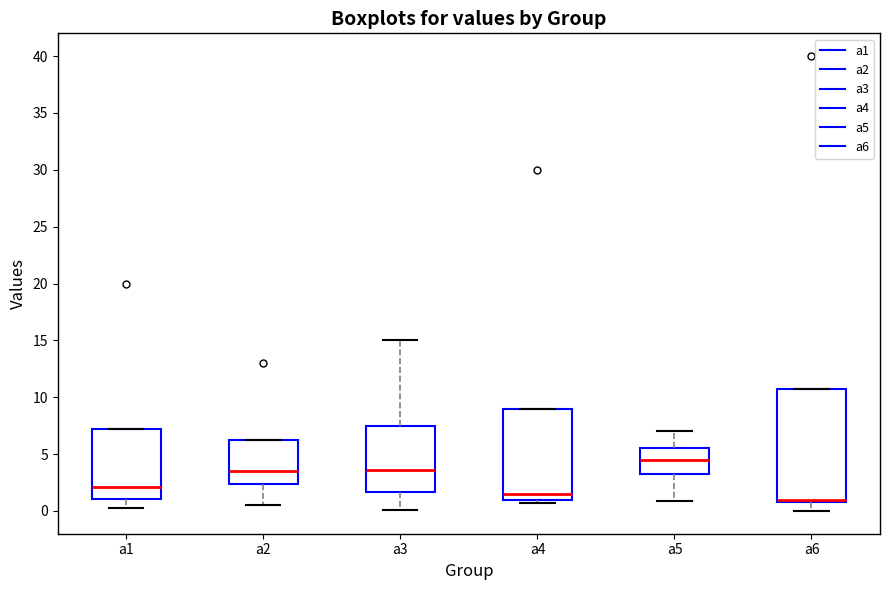

Reading left to right, read every box against the y-axis: the position of its median line, the range the box covers, and the ends of its whiskers. The values are not printed on the chart, so give them approximately, as read against the axis.

a1: median 2.0, box 1.0 to 7.5, whiskers 0.5 to 7.5
a2: median 3.5, box 2.5 to 6.5, whiskers 0.5 to 6.5
a3: median 3.5, box 1.5 to 7.5, whiskers 0.0 to 15.0
a4: median 1.5, box 1.0 to 9.0, whiskers 0.5 to 9.0
a5: median 4.5, box 3.0 to 5.5, whiskers 1.0 to 7.0
a6: median 1.0 (just above the box's lower edge), box 1.0 to 11.0, whiskers 0.0 to 11.0